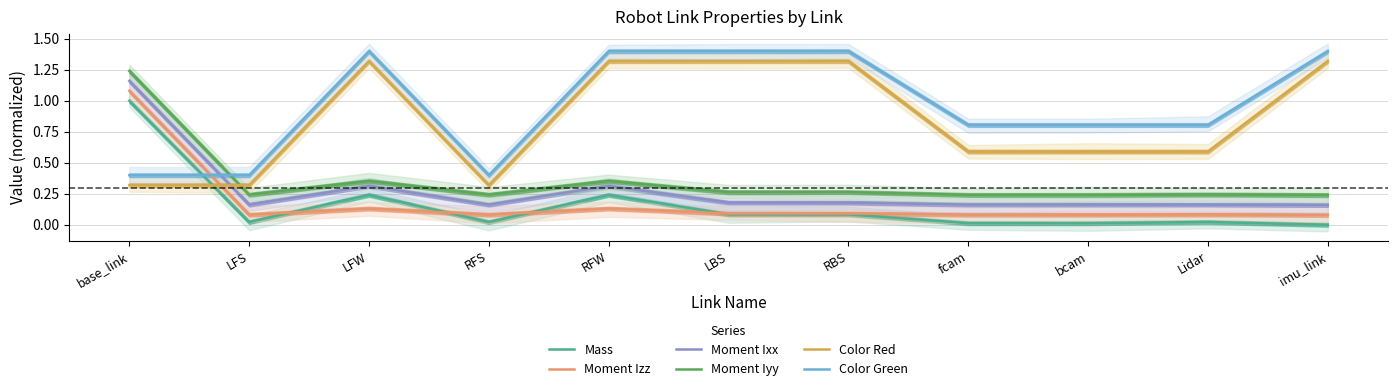

What is the sum of the Mass values at RFW and bcam?

0.3